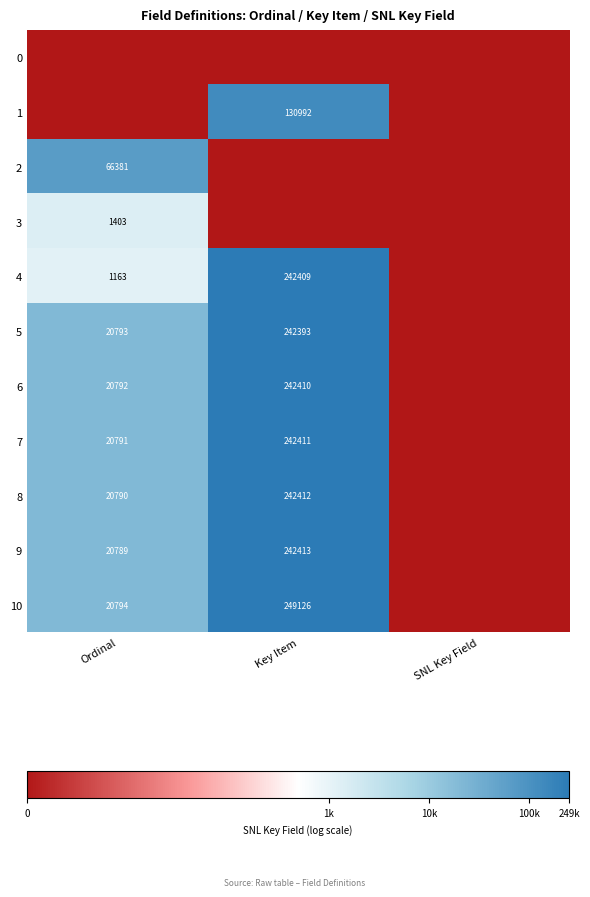

The value of 6 at Key Item is 242410. True or false?

True